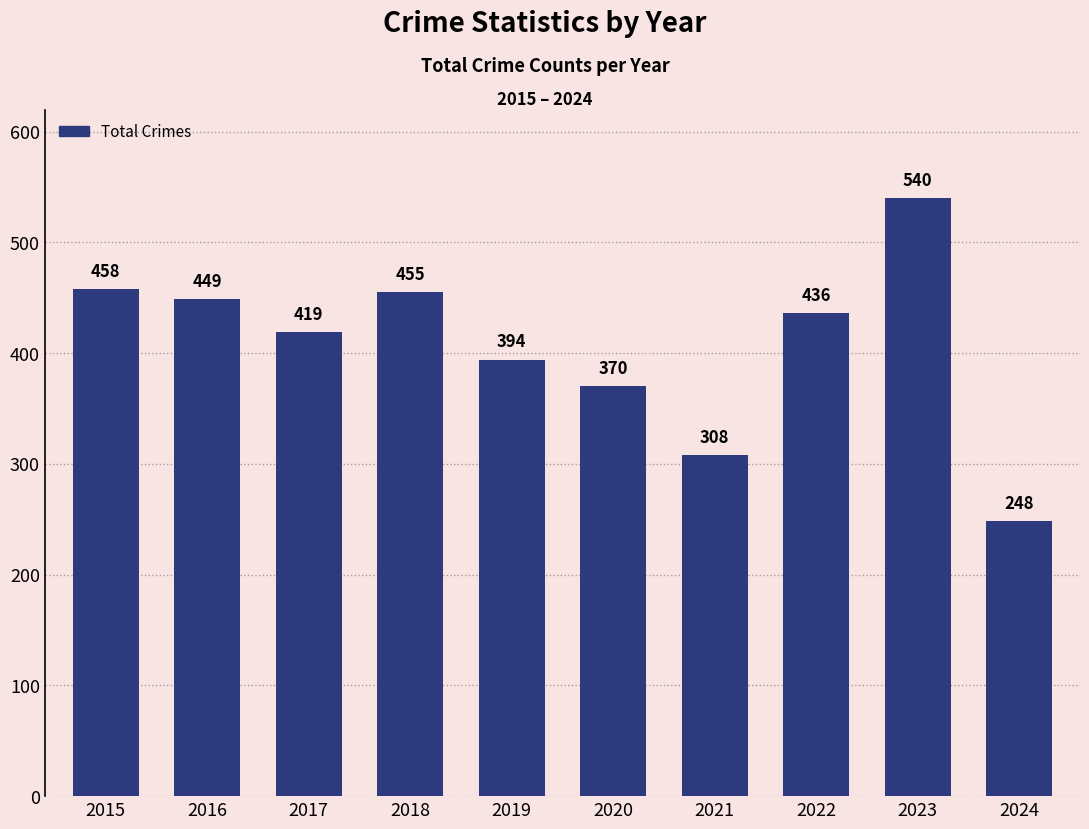

True or false: the data shows 419 at 2017.

True